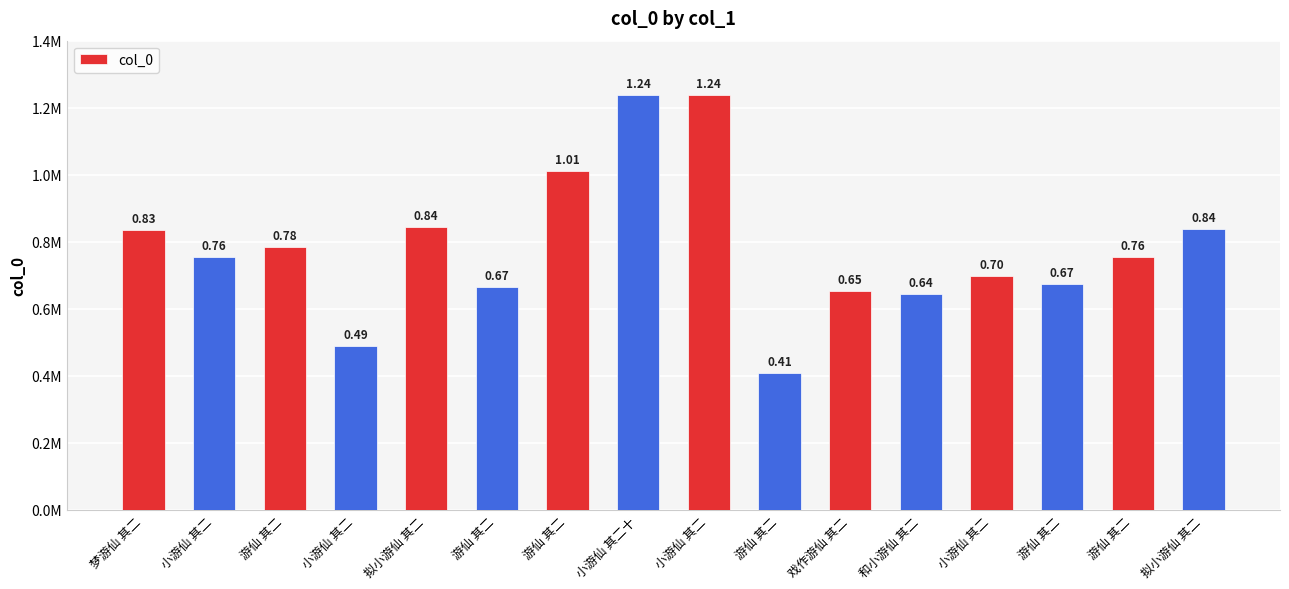

Reading left to right, transcribe all the data shown in this chart.

梦游仙 其二=834213	小游仙 其二=755203	游仙 其二=784937	小游仙 其二=489642	拟小游仙 其二=843780	游仙 其二=666367	游仙 其二=1010782	小游仙 其二十=1239193	小游仙 其二=1239176	游仙 其二=408485	戏作游仙 其二=652191	和小游仙 其二=643523	小游仙 其二=699304	游仙 其二=673194	游仙 其二=755020	拟小游仙 其二=838034